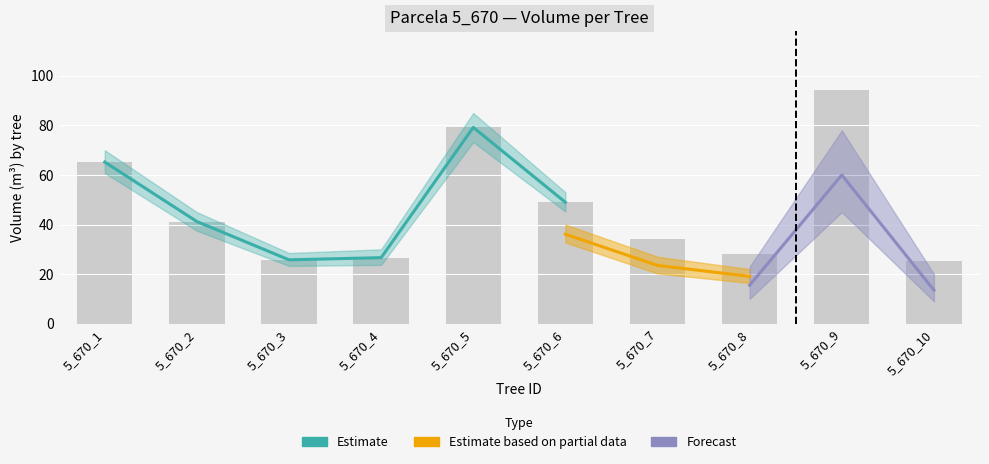

How many groups of bars are there?

10